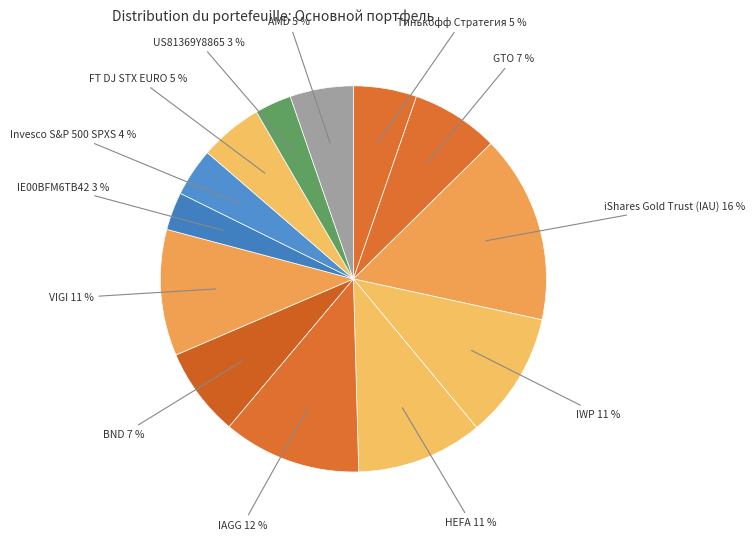

To the nearest percent, what is the difference between the largest and smallest slice percentages?

13%